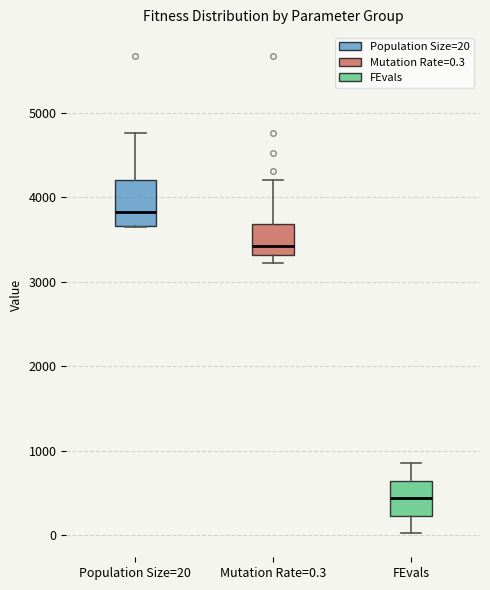

Reading left to right, transcribe this box plot: for each box, give where its median line is, the range the box spans, and where its two whiskers end, as read against the y-axis. The values are not printed on the chart, so give them approximately, as read against the axis.

Population Size=20: median 3800, box 3700 to 4200, whiskers 3600 to 4800
Mutation Rate=0.3: median 3400, box 3300 to 3700, whiskers 3200 to 4200
FEvals: median 400, box 200 to 600, whiskers 0 to 900